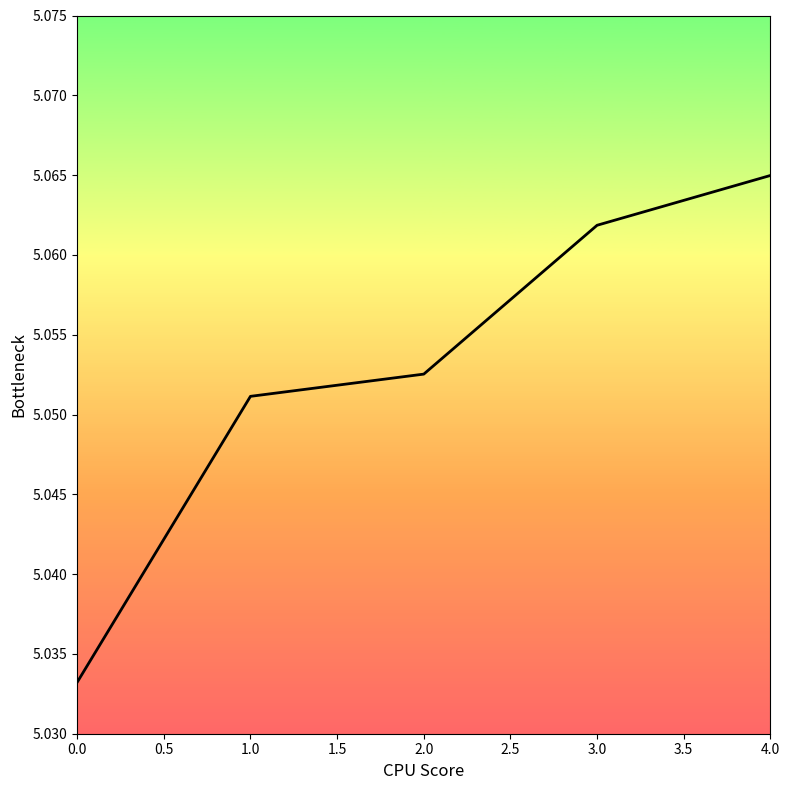

How many values are between 5 and 6?

5